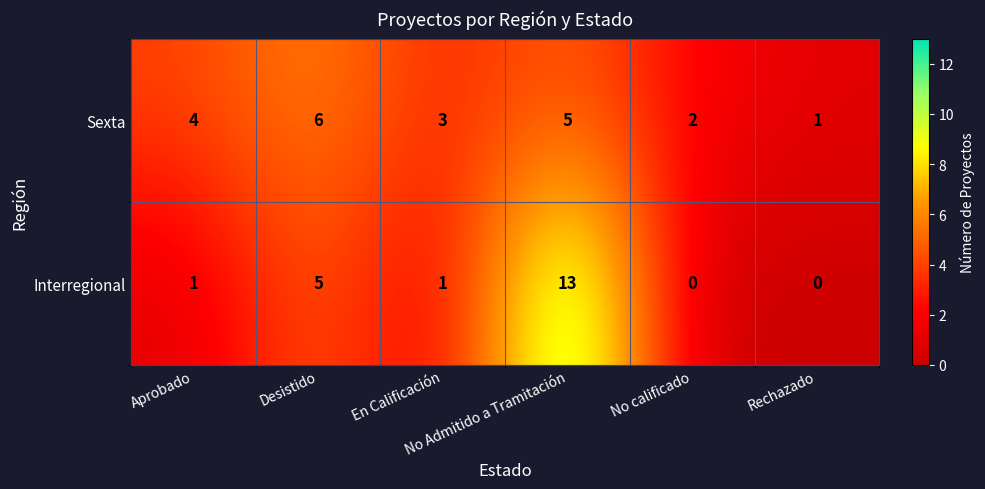

What is the sum of all Sexta values?

21